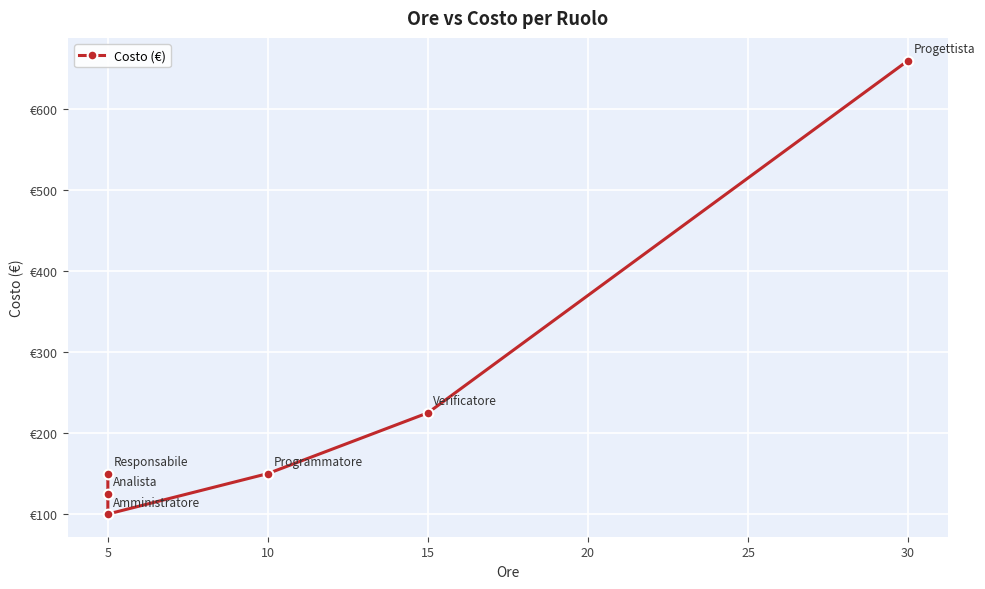

What is the approximate value at 5, to the nearest 50?

100